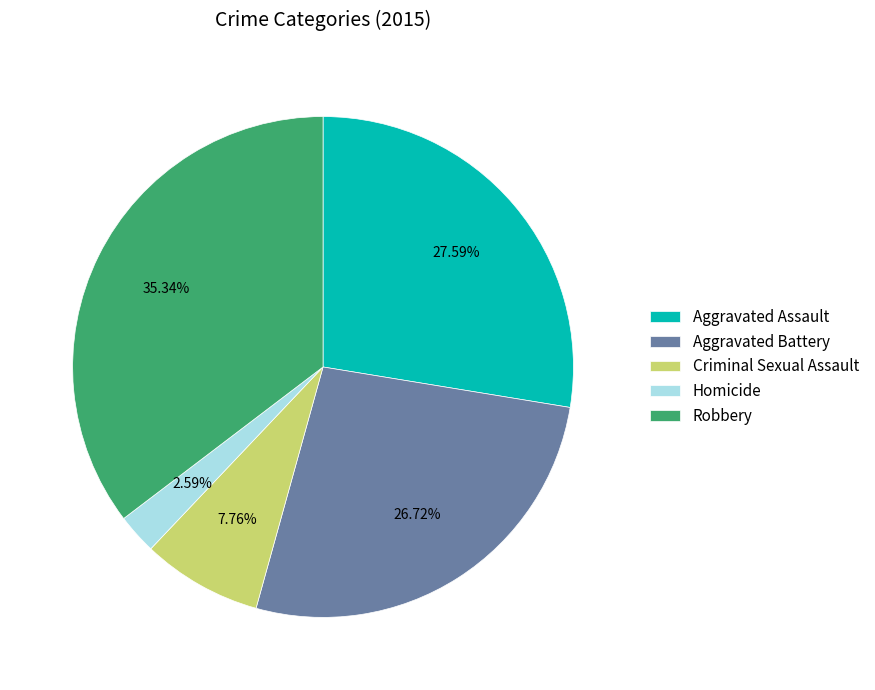

To the nearest percent, what is the difference between the Criminal Sexual Assault and Homicide slice percentages?

5%